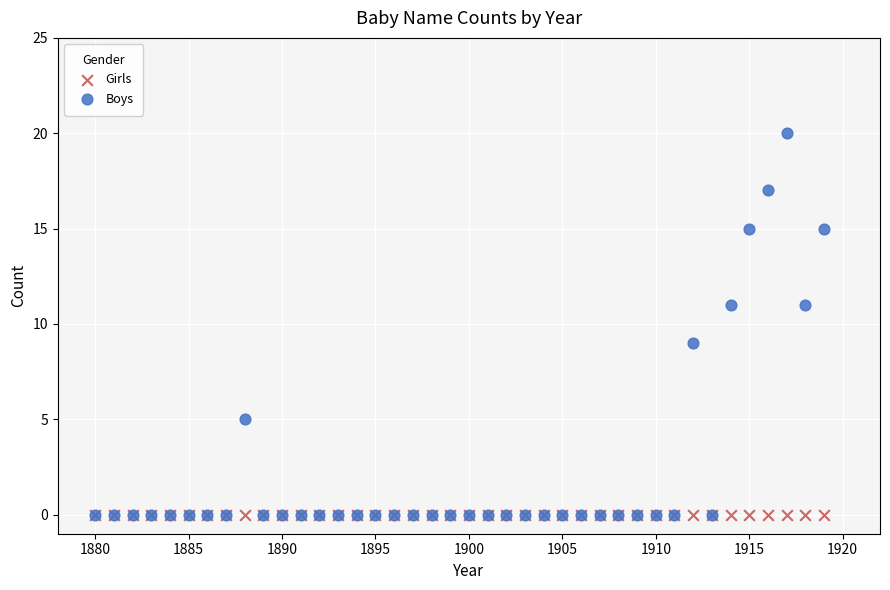

Which series reaches the maximum Y coordinate?

Boys